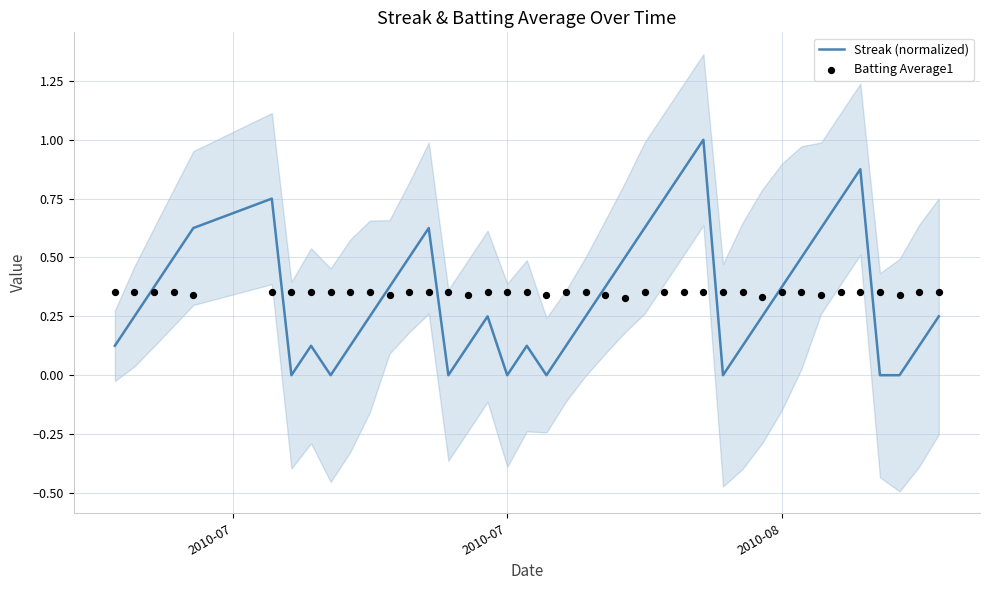

Is it true that Streak (normalized) equals 0.0 at 2010-07?

True